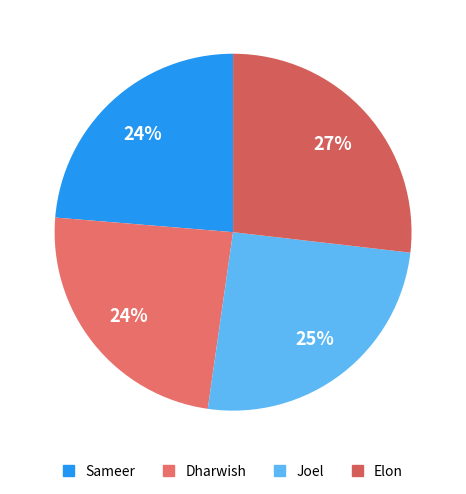

Which category has the biggest portion of the pie?

Elon